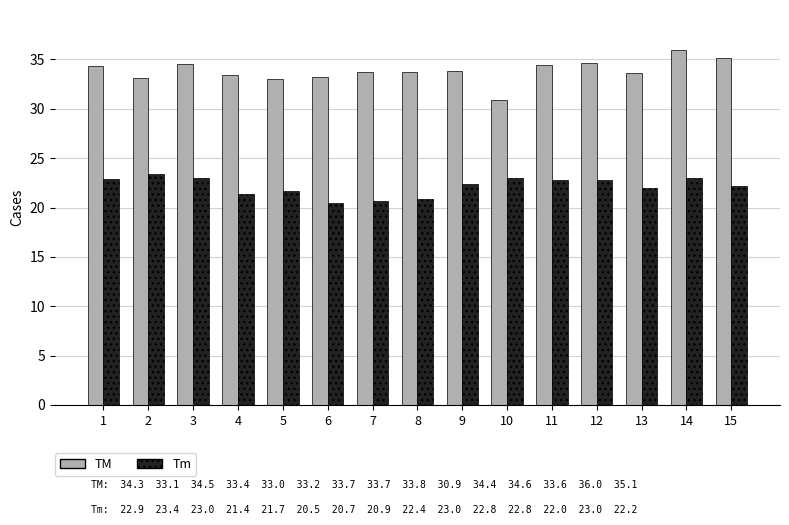

What is the highest value of the Tm series?

23.4